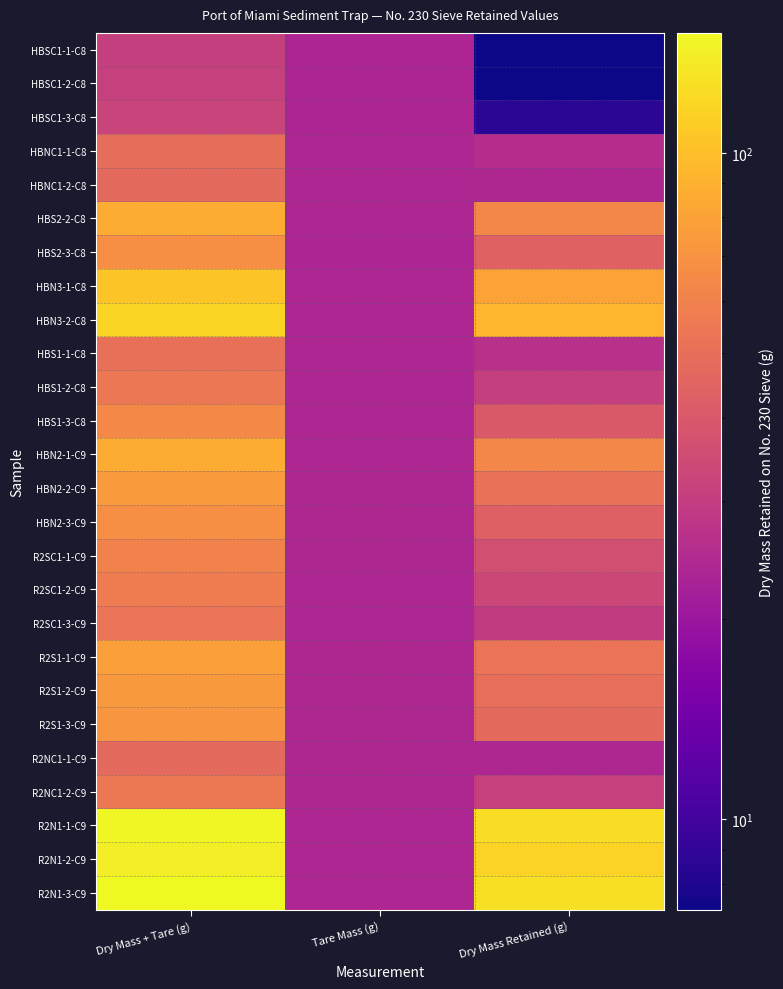

Reading left to right, what are all the values shown in this chart?

HBSC1-1-C8: Dry Mass + Tare (g)=30.8	Tare Mass (g)=23.4	Dry Mass Retained (g)=7.3
HBSC1-2-C8: Dry Mass + Tare (g)=31.0	Tare Mass (g)=23.6	Dry Mass Retained (g)=7.4
HBSC1-3-C8: Dry Mass + Tare (g)=32.1	Tare Mass (g)=23.6	Dry Mass Retained (g)=8.5
HBNC1-1-C8: Dry Mass + Tare (g)=49.3	Tare Mass (g)=23.9	Dry Mass Retained (g)=25.5
HBNC1-2-C8: Dry Mass + Tare (g)=47.9	Tare Mass (g)=23.9	Dry Mass Retained (g)=24.0
HBS2-2-C8: Dry Mass + Tare (g)=86.3	Tare Mass (g)=23.8	Dry Mass Retained (g)=62.5
HBS2-3-C8: Dry Mass + Tare (g)=67.5	Tare Mass (g)=23.4	Dry Mass Retained (g)=44.2
HBN3-1-C8: Dry Mass + Tare (g)=104.1	Tare Mass (g)=23.9	Dry Mass Retained (g)=80.2
HBN3-2-C8: Dry Mass + Tare (g)=117.8	Tare Mass (g)=23.8	Dry Mass Retained (g)=94.0
HBS1-1-C8: Dry Mass + Tare (g)=50.4	Tare Mass (g)=23.8	Dry Mass Retained (g)=26.6
HBS1-2-C8: Dry Mass + Tare (g)=54.6	Tare Mass (g)=23.8	Dry Mass Retained (g)=30.8
HBS1-3-C8: Dry Mass + Tare (g)=64.4	Tare Mass (g)=23.7	Dry Mass Retained (g)=40.7
HBN2-1-C9: Dry Mass + Tare (g)=86.7	Tare Mass (g)=23.9	Dry Mass Retained (g)=62.8
HBN2-2-C9: Dry Mass + Tare (g)=75.1	Tare Mass (g)=23.9	Dry Mass Retained (g)=51.1
HBN2-3-C9: Dry Mass + Tare (g)=67.3	Tare Mass (g)=23.9	Dry Mass Retained (g)=43.4
R2SC1-1-C9: Dry Mass + Tare (g)=60.2	Tare Mass (g)=23.9	Dry Mass Retained (g)=36.3
R2SC1-2-C9: Dry Mass + Tare (g)=57.2	Tare Mass (g)=23.9	Dry Mass Retained (g)=33.4
R2SC1-3-C9: Dry Mass + Tare (g)=53.3	Tare Mass (g)=23.8	Dry Mass Retained (g)=29.6
R2S1-1-C9: Dry Mass + Tare (g)=77.3	Tare Mass (g)=24.0	Dry Mass Retained (g)=53.3
R2S1-2-C9: Dry Mass + Tare (g)=74.0	Tare Mass (g)=23.9	Dry Mass Retained (g)=50.1
R2S1-3-C9: Dry Mass + Tare (g)=71.8	Tare Mass (g)=23.9	Dry Mass Retained (g)=47.9
R2NC1-1-C9: Dry Mass + Tare (g)=48.0	Tare Mass (g)=23.9	Dry Mass Retained (g)=24.1
R2NC1-2-C9: Dry Mass + Tare (g)=55.3	Tare Mass (g)=23.9	Dry Mass Retained (g)=31.4
R2N1-1-C9: Dry Mass + Tare (g)=148.8	Tare Mass (g)=23.8	Dry Mass Retained (g)=125.1
R2N1-2-C9: Dry Mass + Tare (g)=140.0	Tare Mass (g)=23.9	Dry Mass Retained (g)=116.1
R2N1-3-C9: Dry Mass + Tare (g)=151.3	Tare Mass (g)=23.8	Dry Mass Retained (g)=127.5